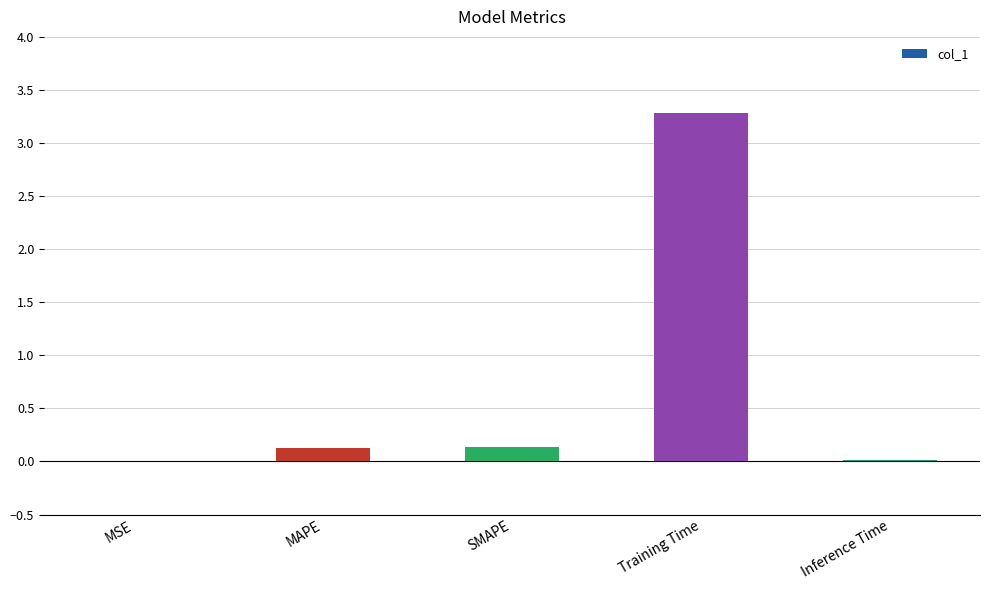

What is the sum of all values?

3.6